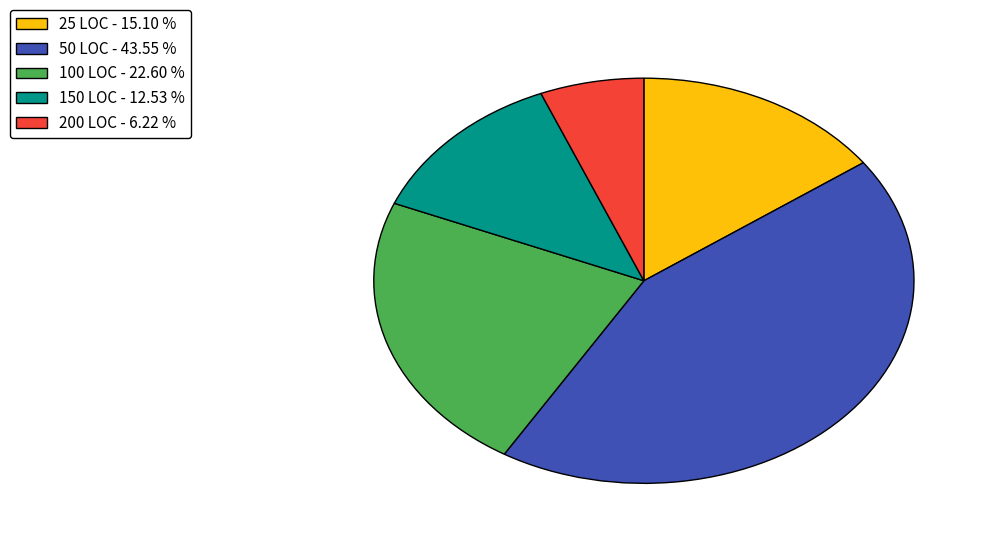

Is there any slice that represents more than half of the pie?

No